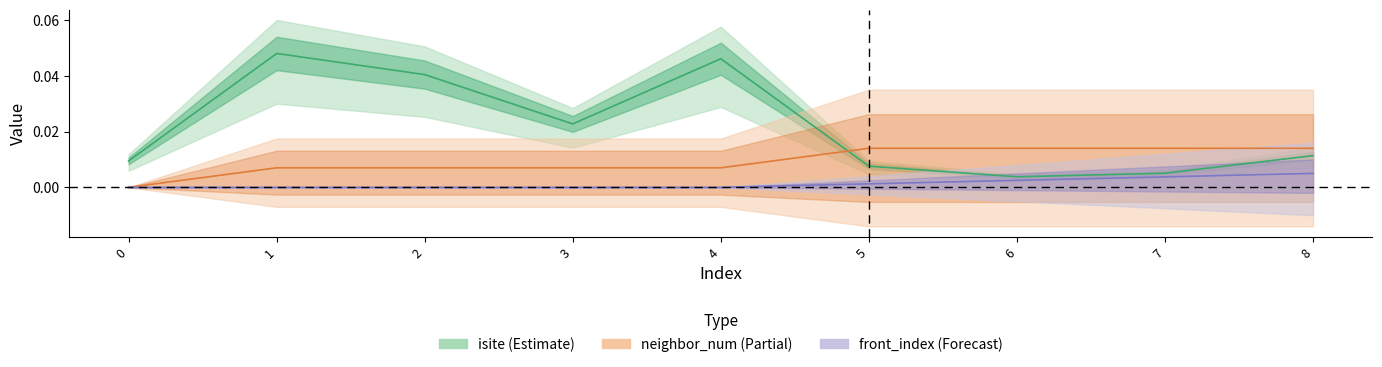

Rank the categories by front_index value from highest to lowest.

8, 7, 6, 5, 0, 1, 2, 3, 4